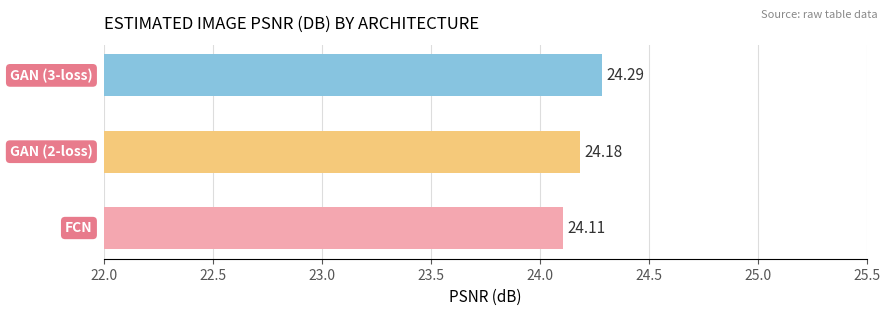

What is the sum of all values?

72.6